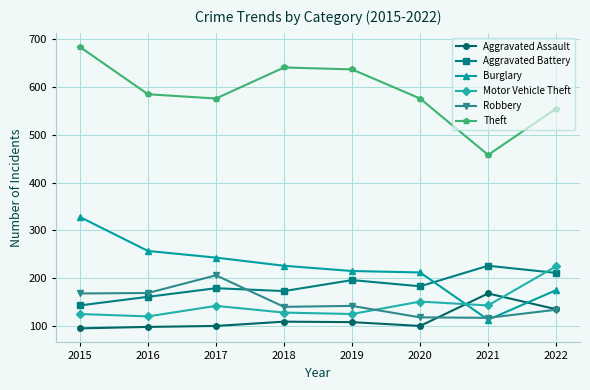

Where is Motor Vehicle Theft nearest to the value 172?

2020